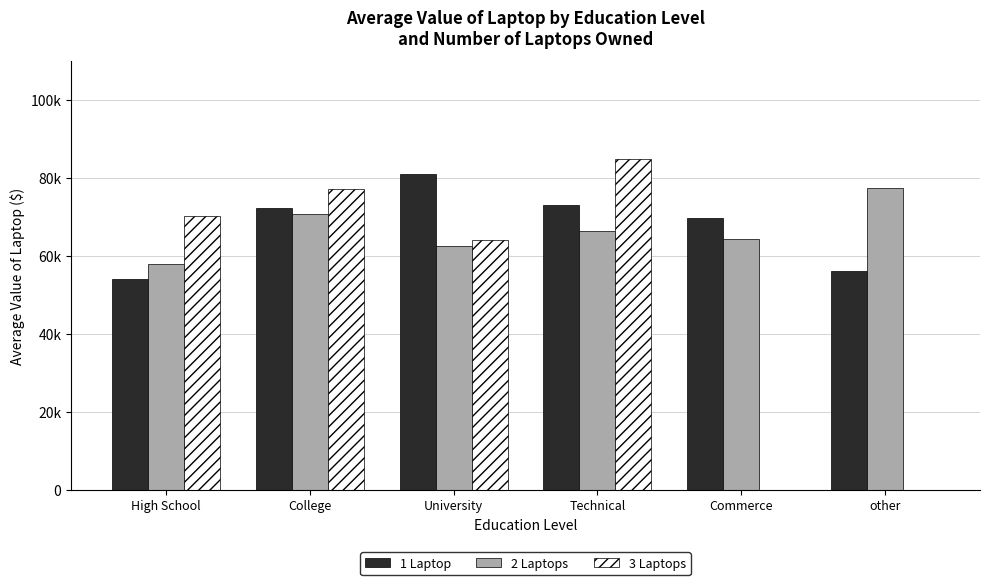

Are the bars grouped side by side (vs. stacked)?

Yes